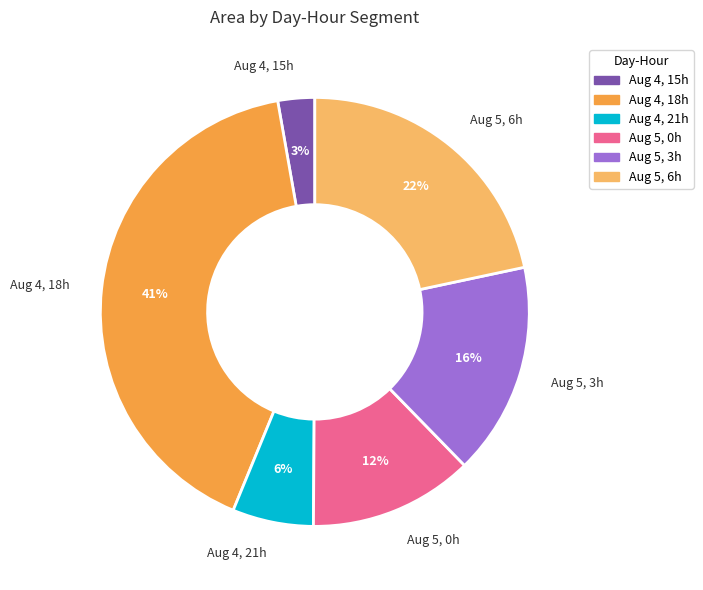

Is there a majority slice in this chart?

No